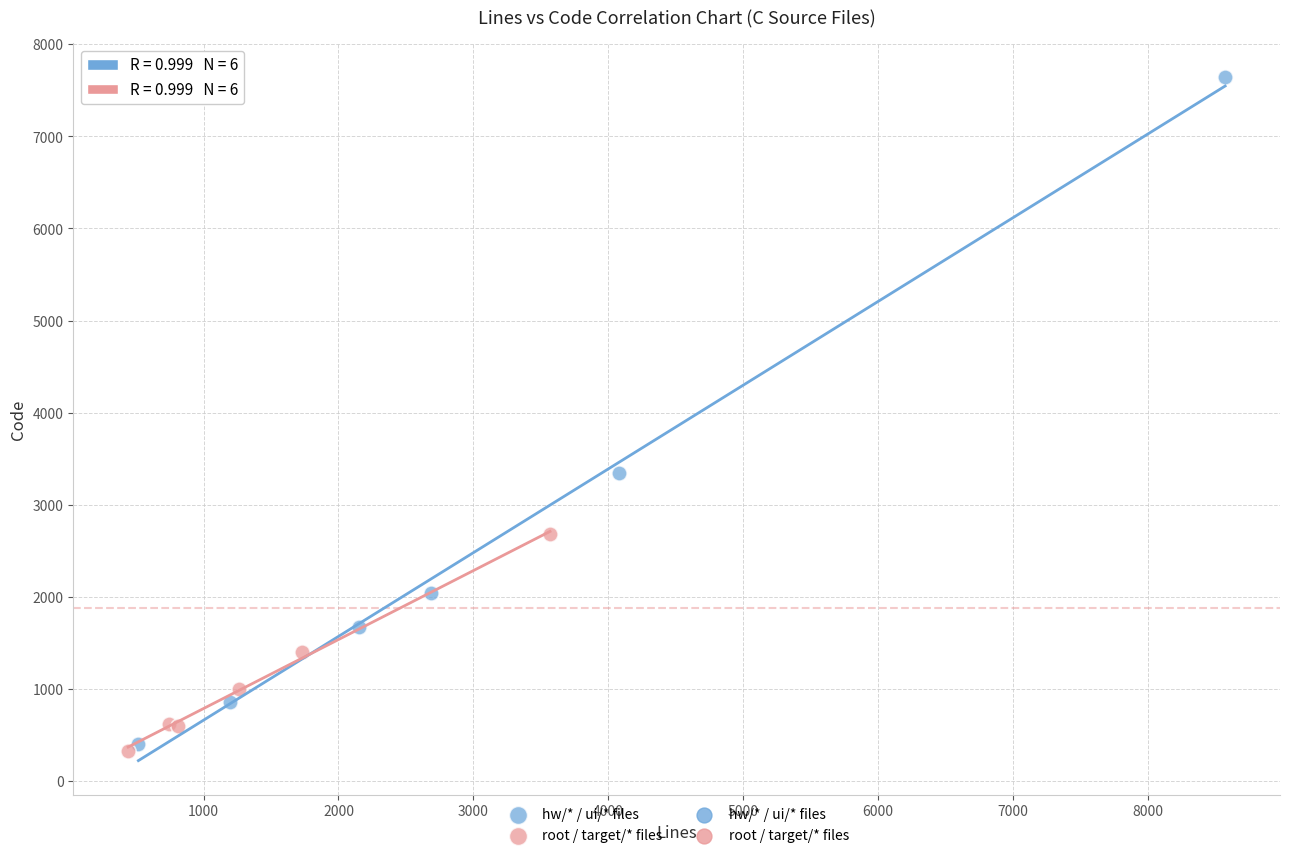

Which series reaches the maximum Y coordinate?

hw/* / ui/* files